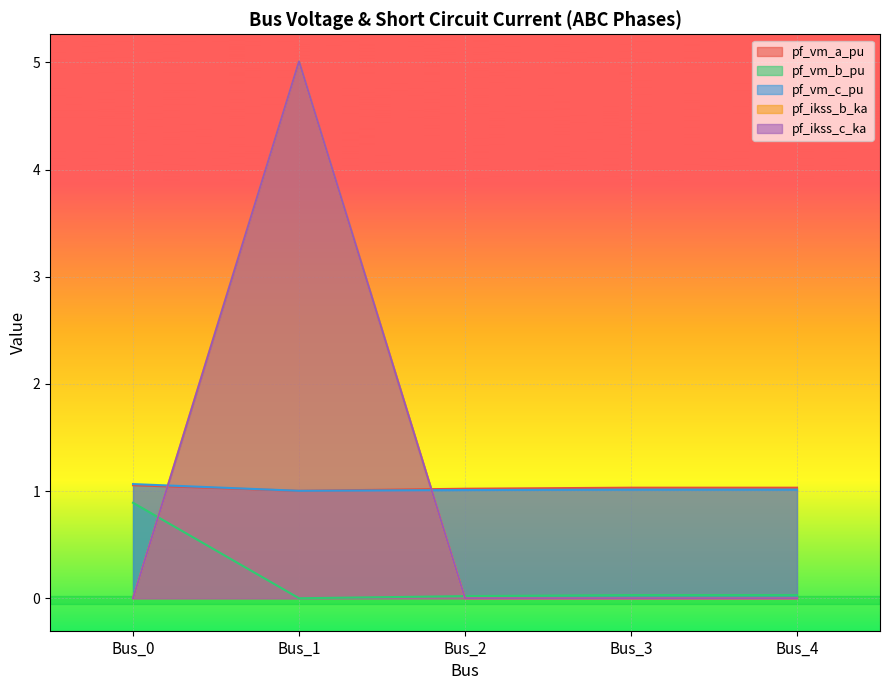

True or false: pf_vm_a_pu has more than 1 points higher than both neighbors.

False